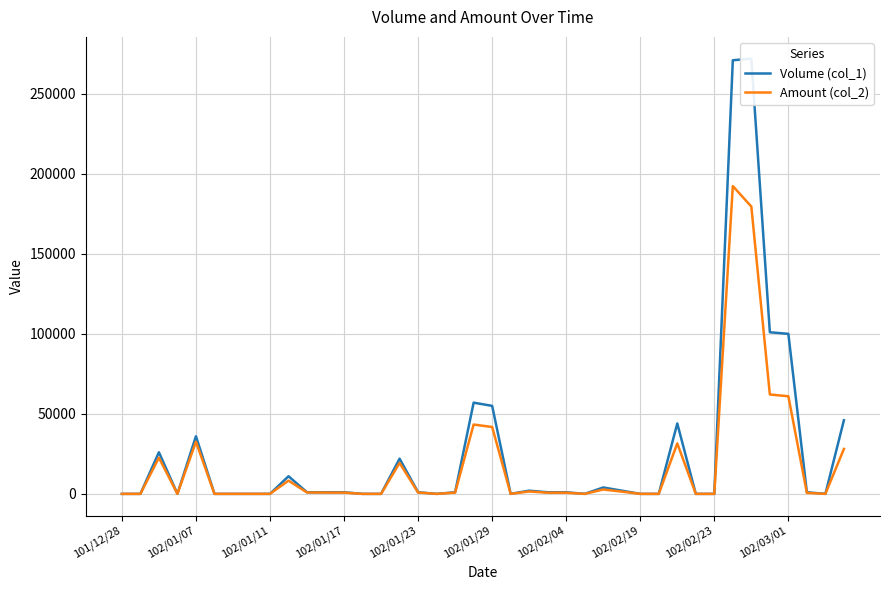

The Amount (col_2) series shows 88499 at 102/02/23. True or false?

False